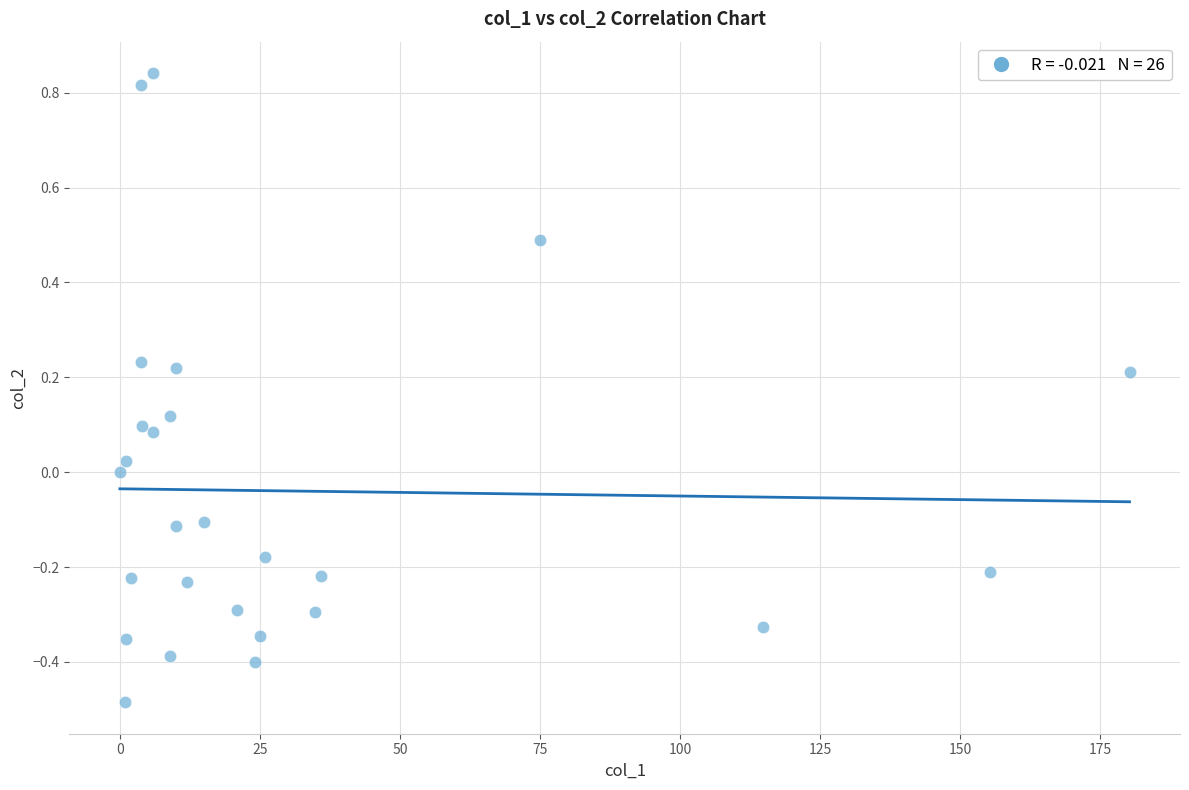

What is the range of Y values (max minus min)?

1.3